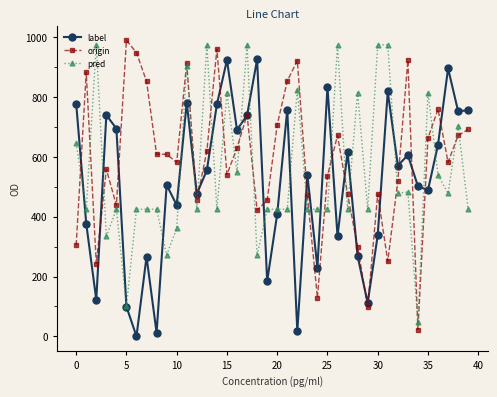

What are all the series names shown in the legend?

label, origin, pred